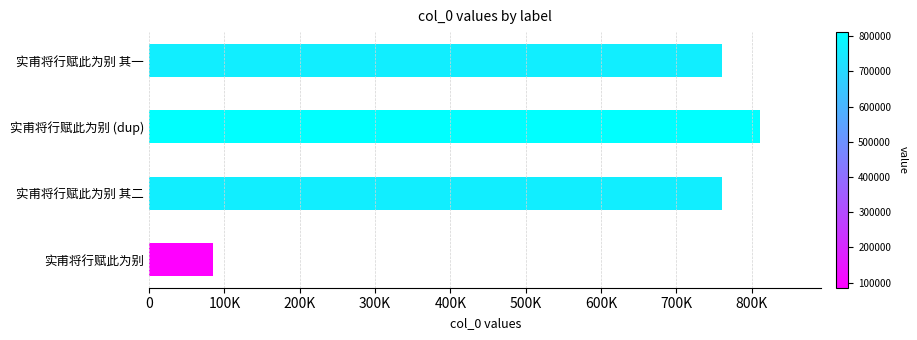

What is the smallest value displayed?

85457